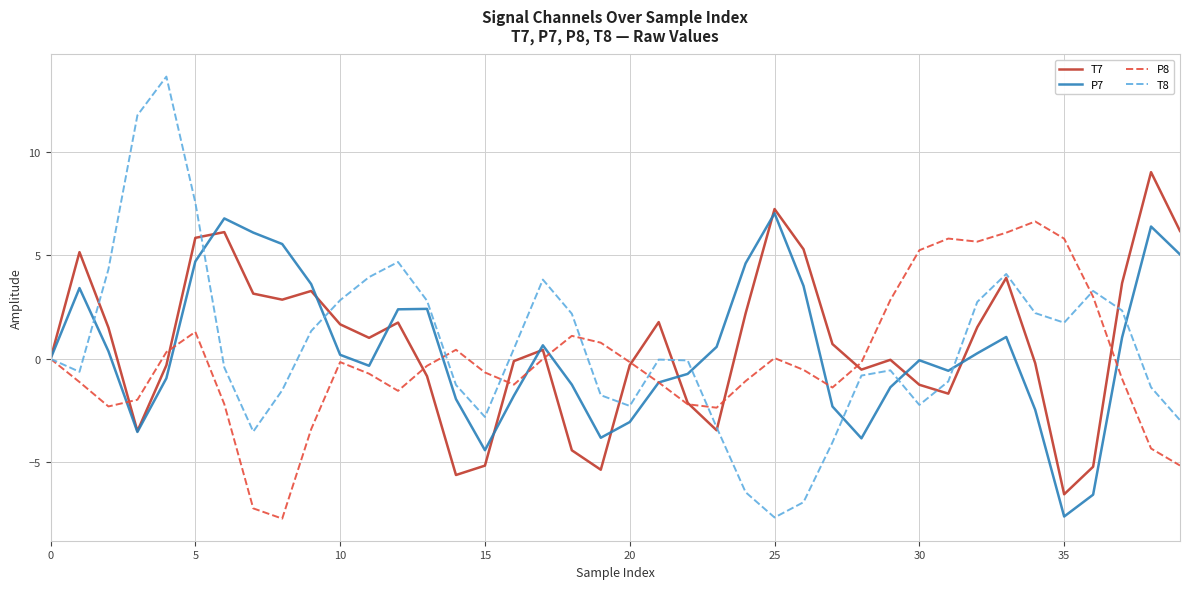

What is the minimum value for T7?

-6.5